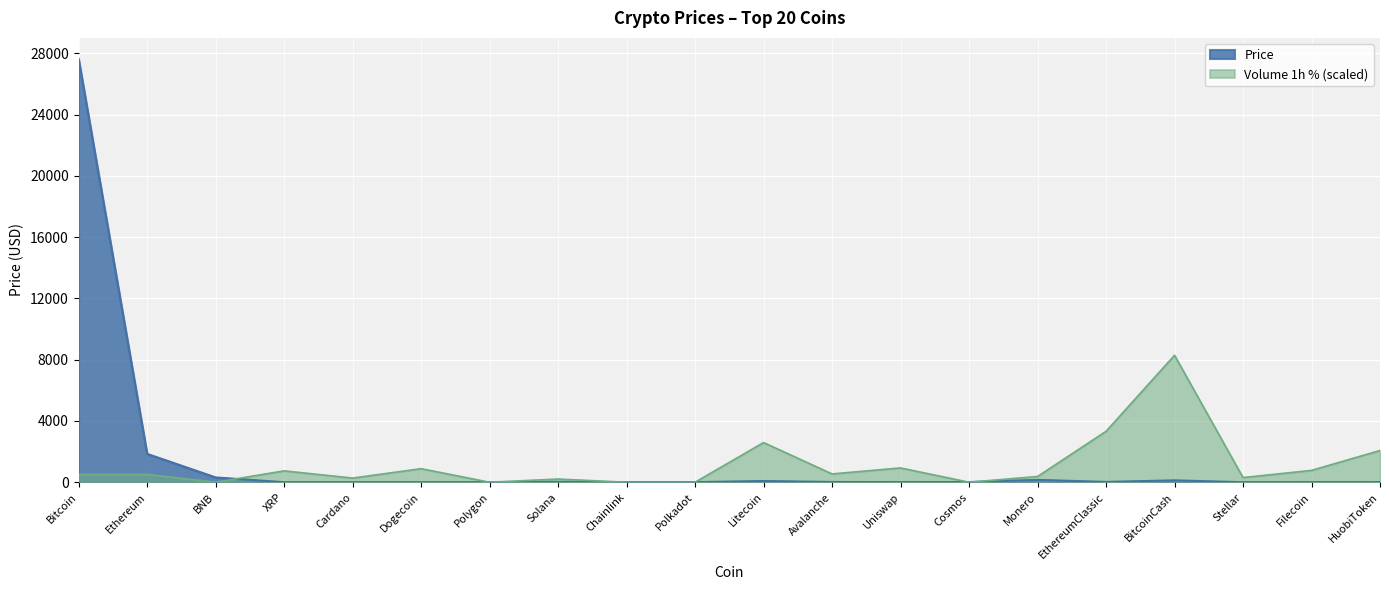

What is the difference between the values at Bitcoin and EthereumClassic?

27608.0